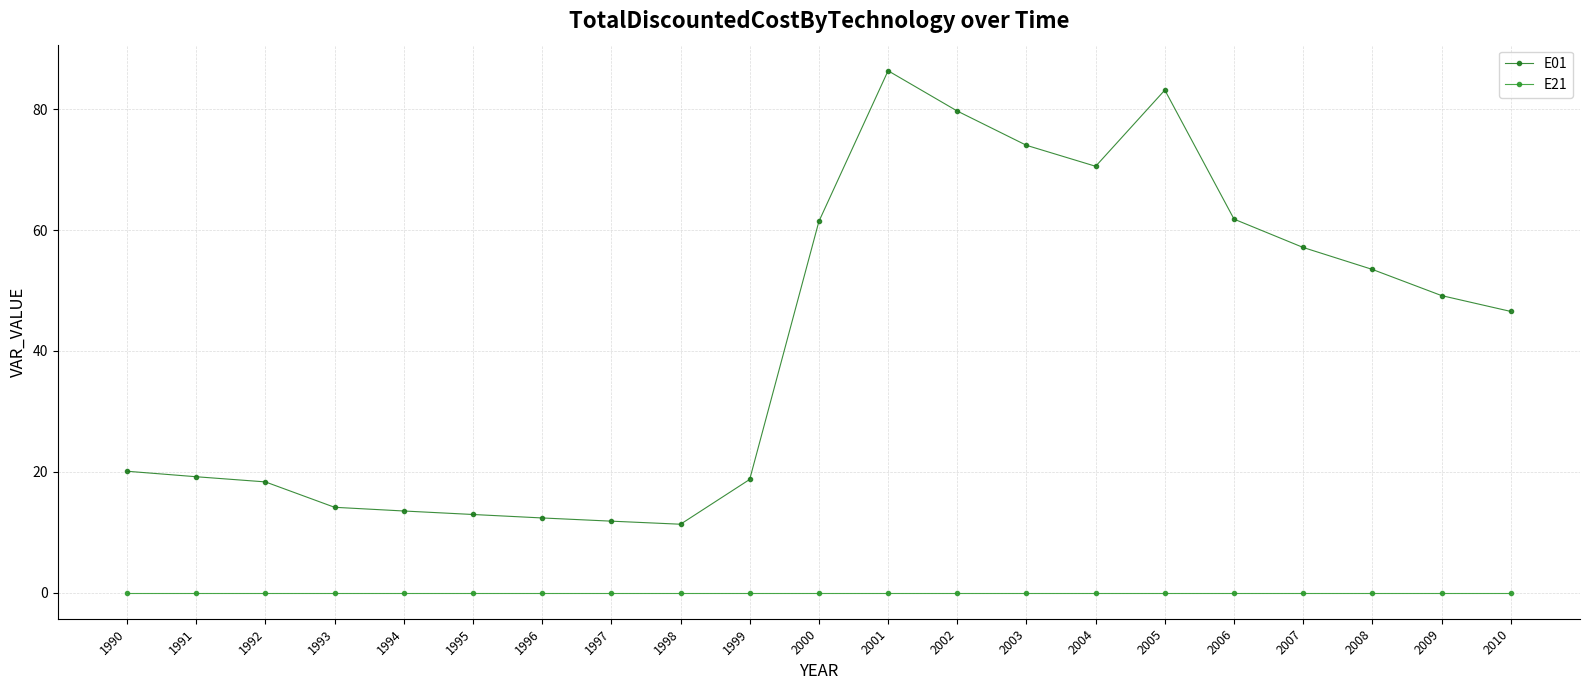

What value does the E01 series have at 1995?

12.9